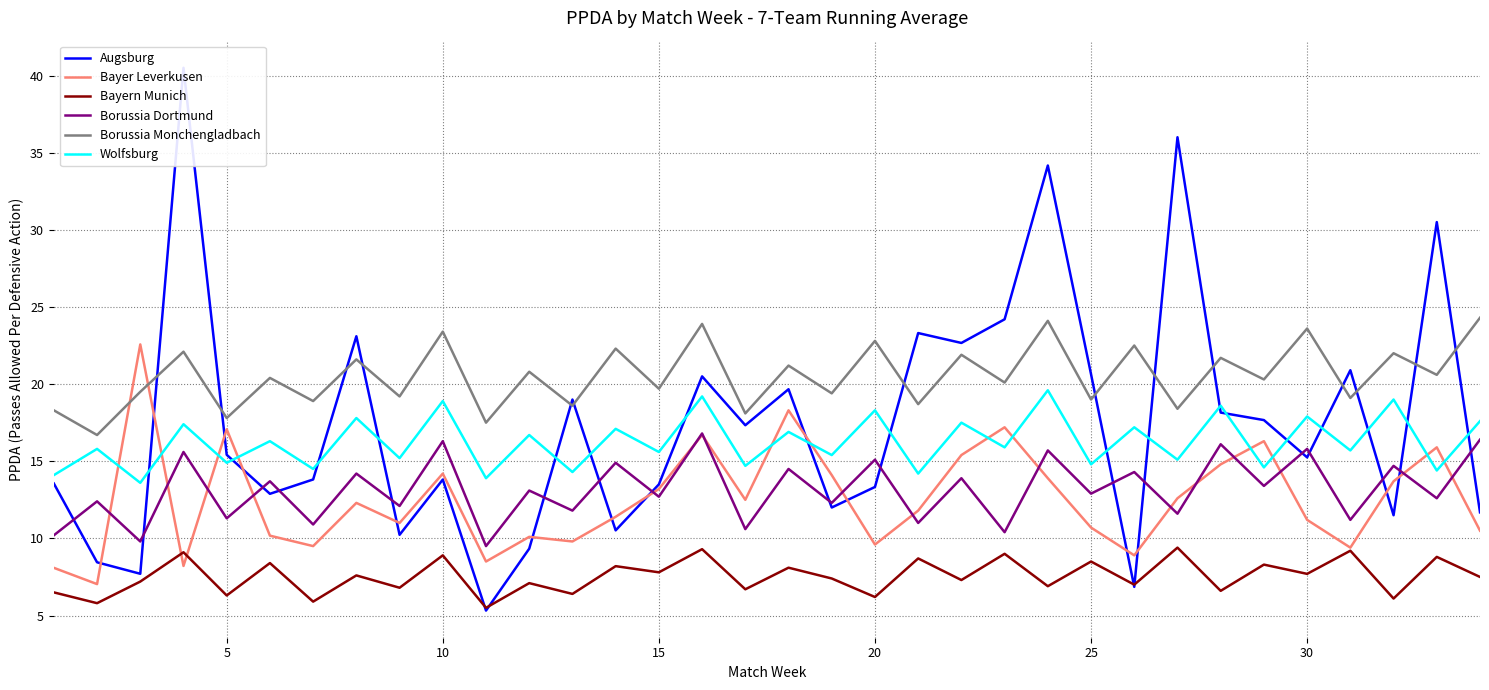

What is the difference between the maximum and minimum values in the Bayer Leverkusen series?

15.5